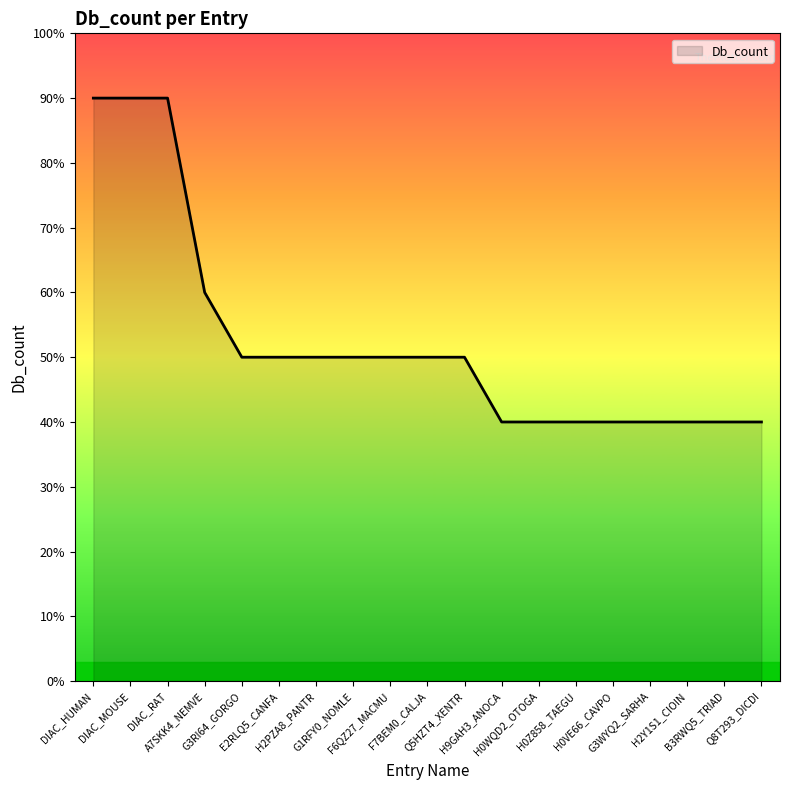

What is the label of the 10th point from the right?

F7BEM0_CALJA